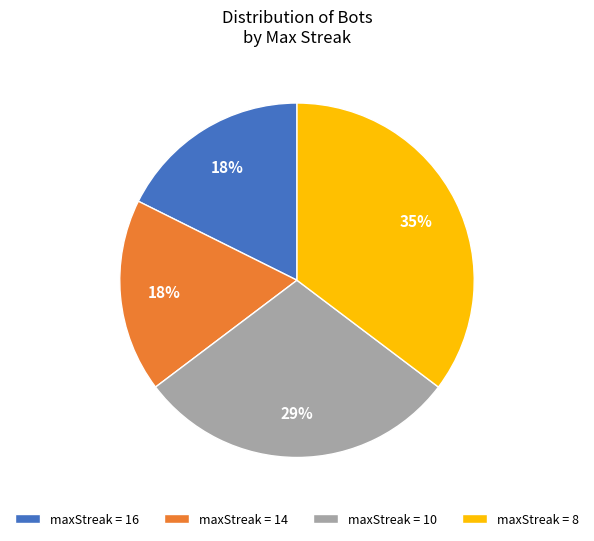

Which has a higher value, maxStreak = 14 or maxStreak = 10?

maxStreak = 10